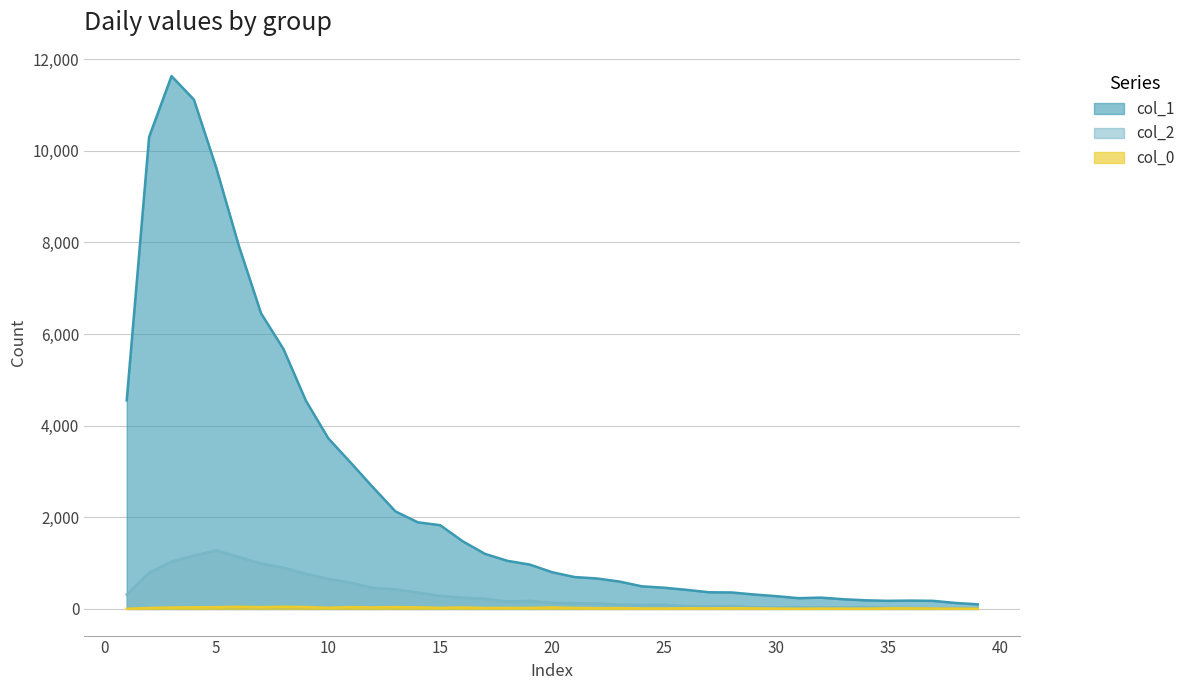

List the series in order of their peak value, lowest first.

col_0, col_2, col_1